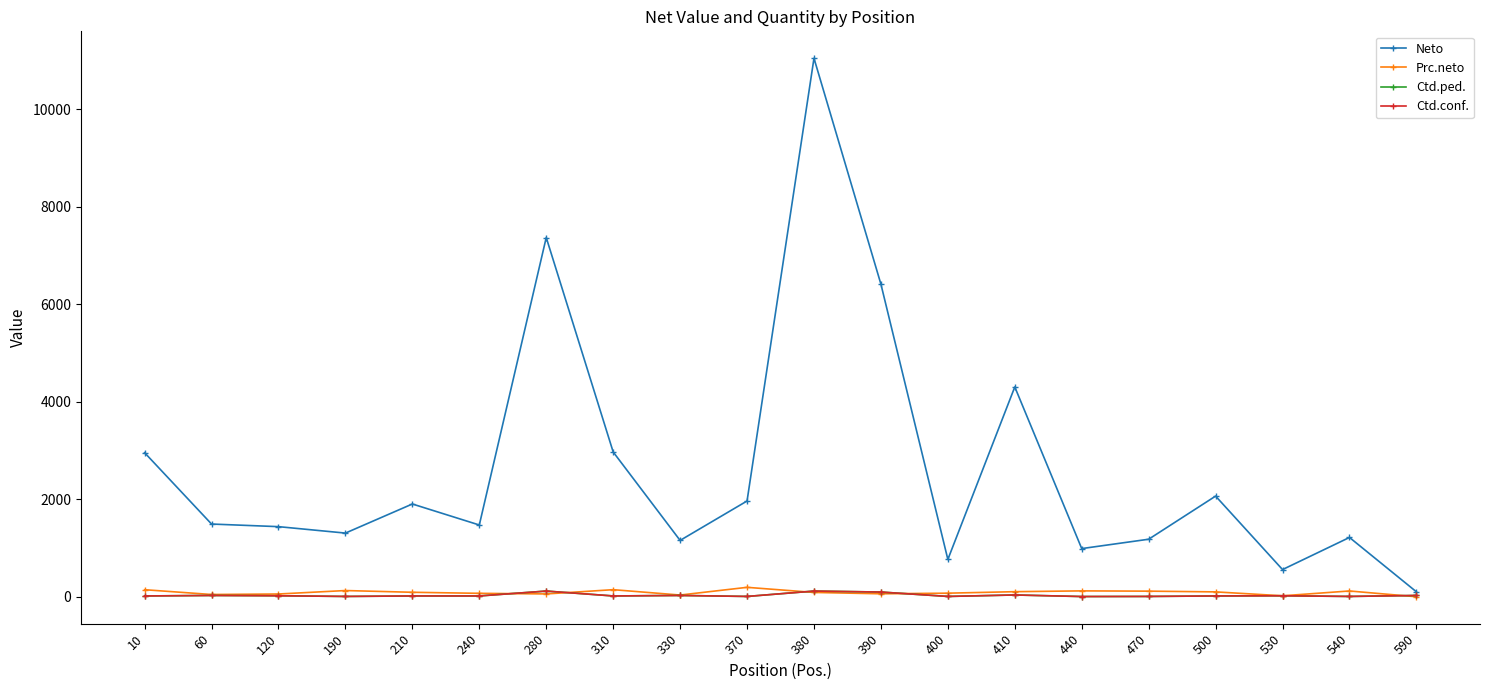

At which label does Prc.neto first exceed 95?

10